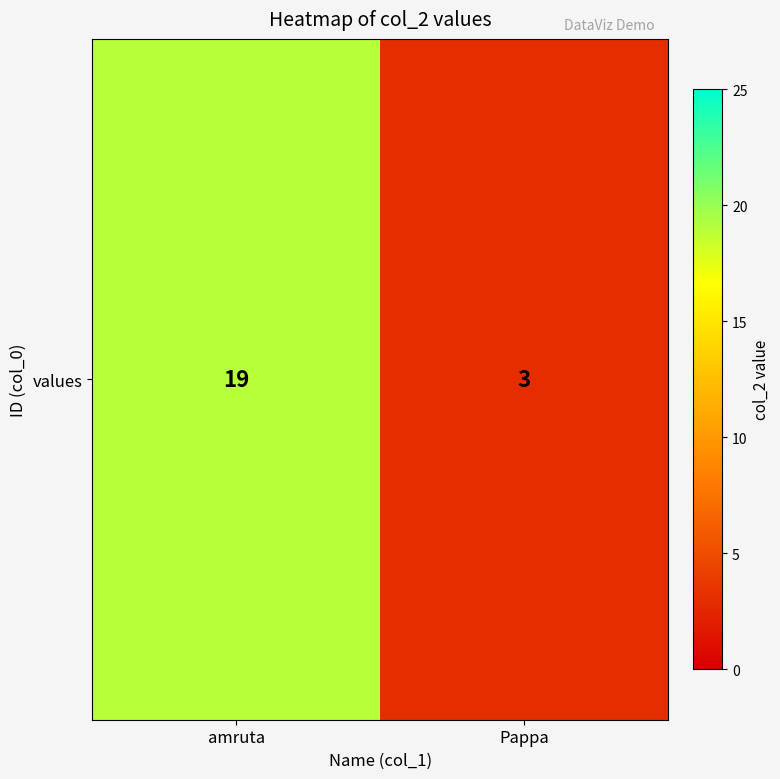

Reading left to right, transcribe all the data shown in this chart.

amruta=19	Pappa=3